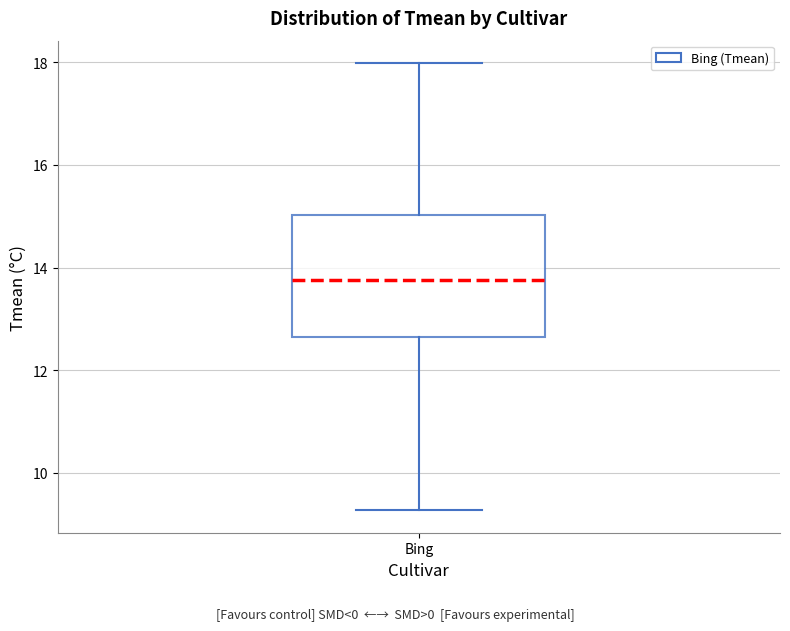

Read this box plot against the y-axis: the position of the median line, the range covered by the box, and the ends of both whiskers. The values are not printed on the chart, so give them approximately, as read against the axis.

median 13.8, box 12.6 to 15.0, whiskers 9.2 to 18.0